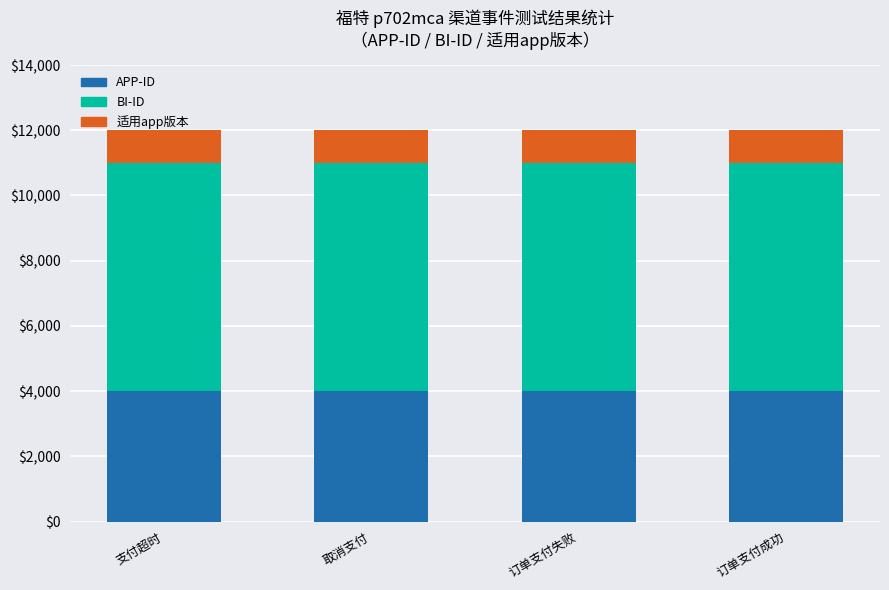

Is it true that APP-ID equals 4000 at 订单支付失败?

True